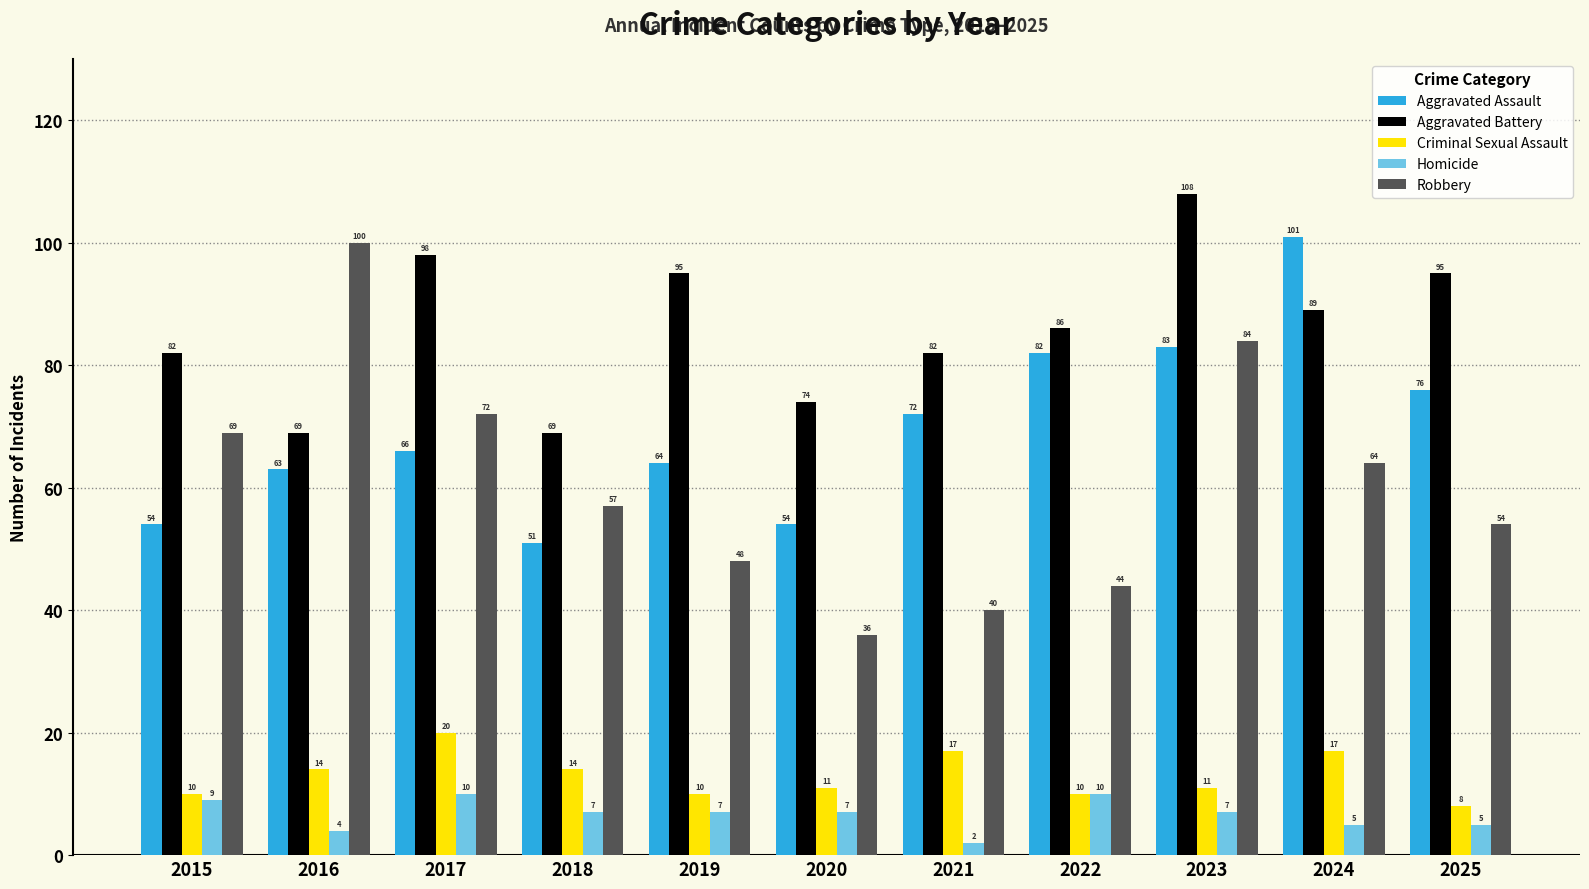

How many series are shown in this chart?

5